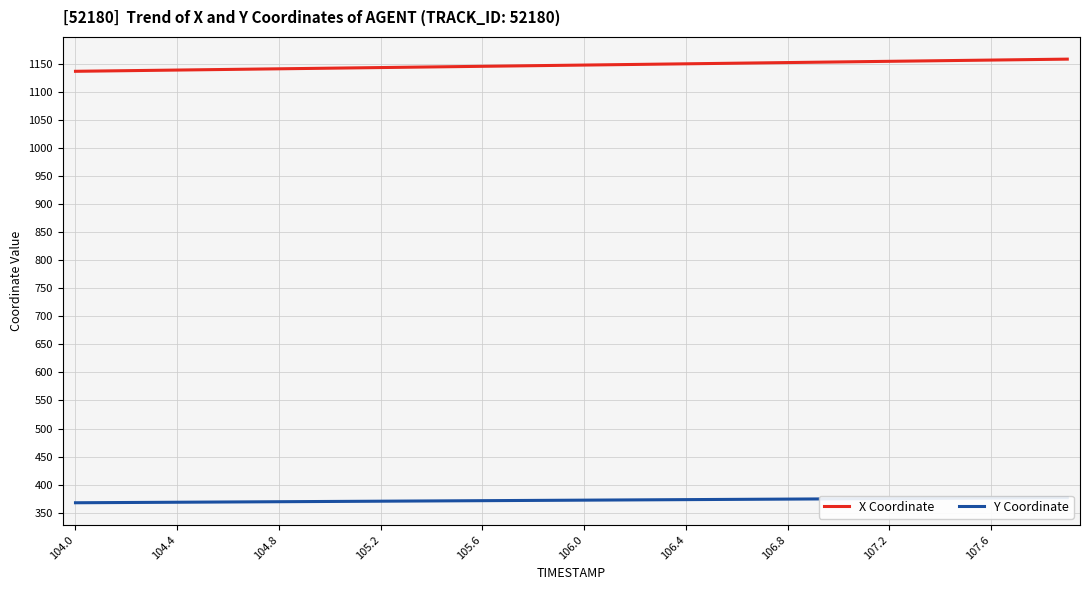

Is it true that X Coordinate equals 1139.0 at 104.4?

True